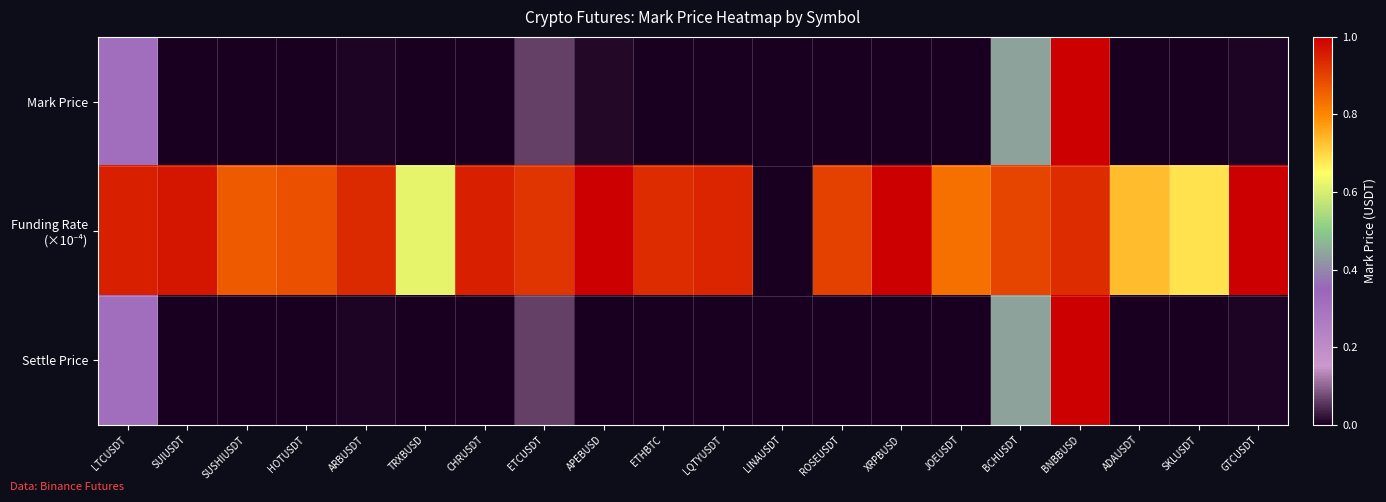

At which category is the sum across all series the highest?

BNBBUSD